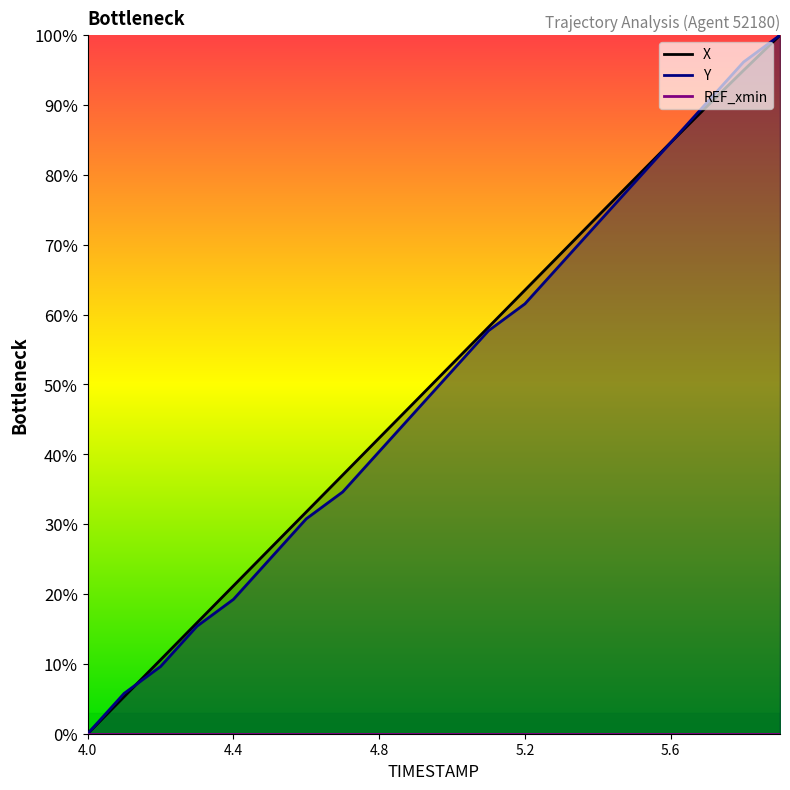

How many positive values does the Y series have?

19